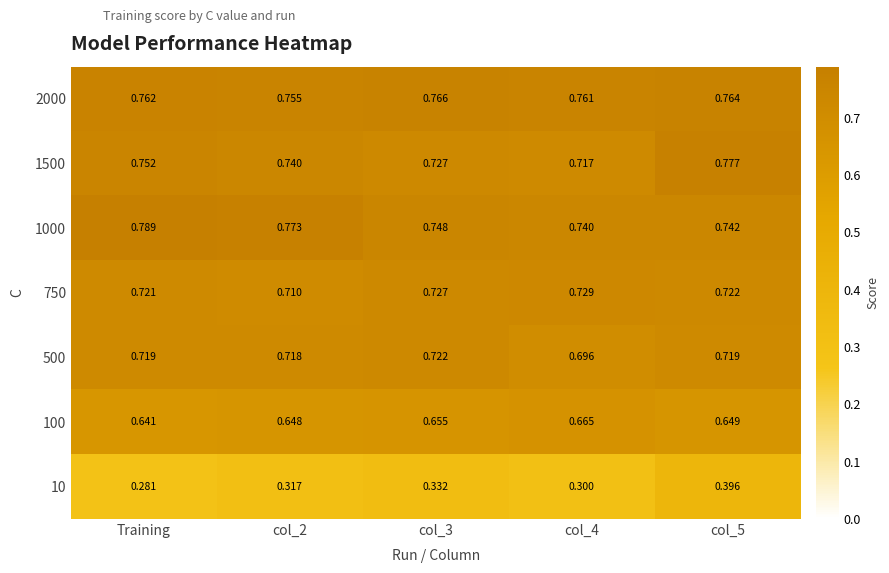

Which series changed the most between Training and col_4?

1000